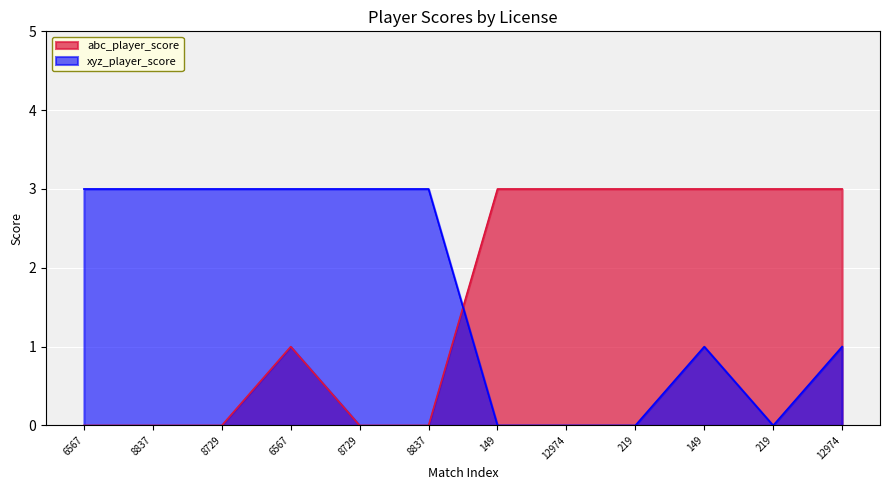

Rank the series by their maximum value, from highest to lowest.

abc_player_score, xyz_player_score